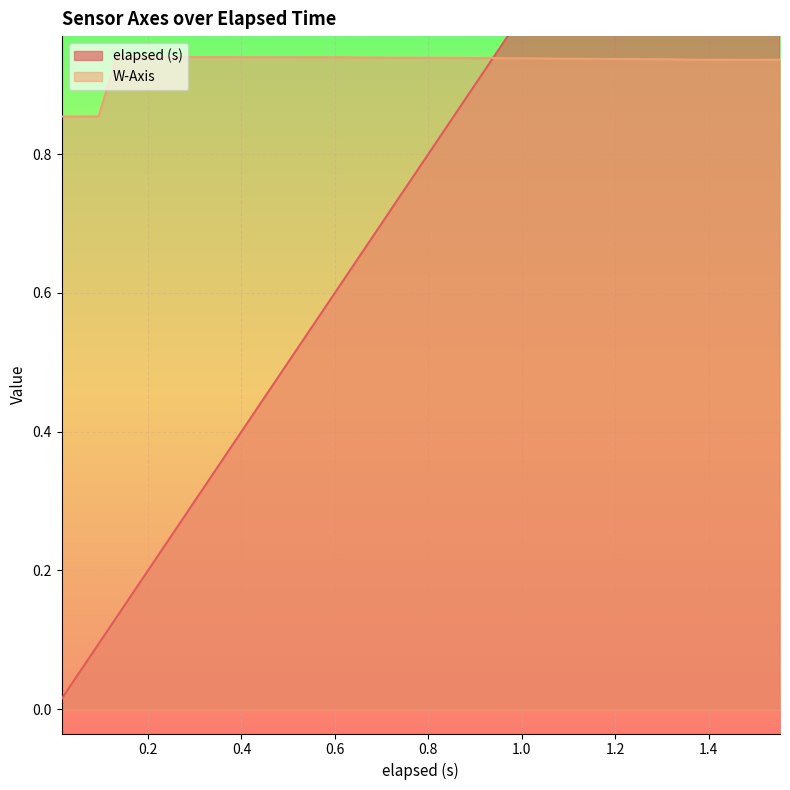

True or false: W-Axis and elapsed (s) cross at least once.

True